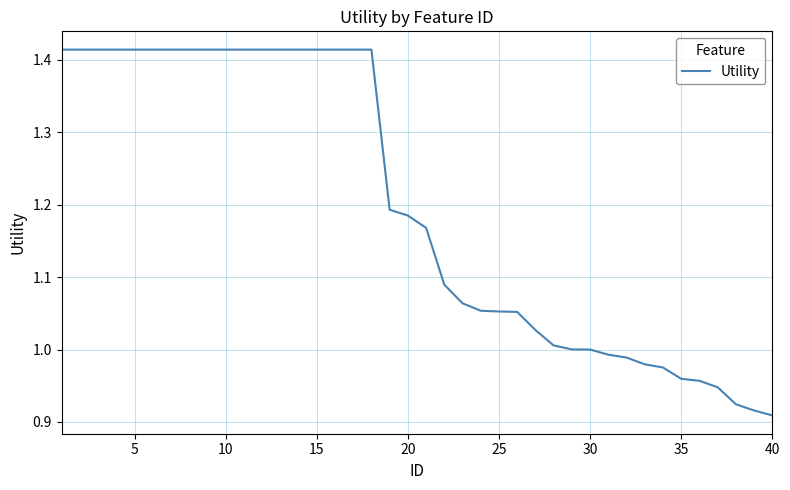

What is the difference between the maximum and minimum values?

0.5